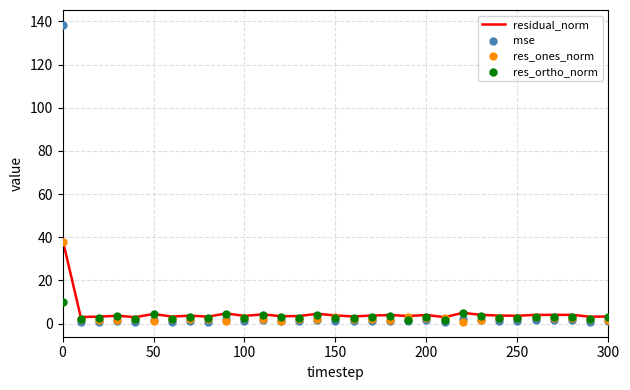

Which series reaches the minimum Y coordinate?

mse